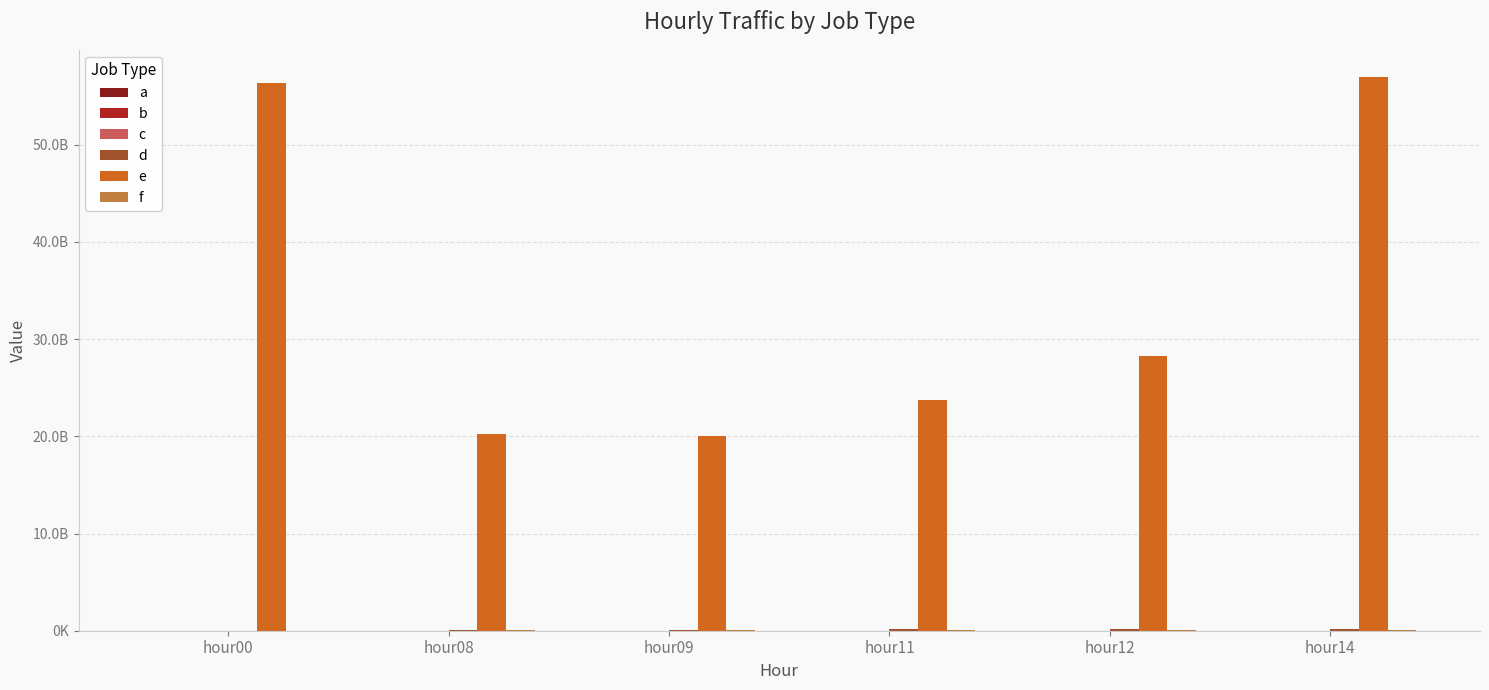

Reading right to left, what are all the values shown in this chart?

a: hour14=395024	hour12=386310	hour11=363358	hour09=318300	hour08=295469	hour00=252828
b: hour14=42842	hour12=24459	hour11=24532	hour09=26217	hour08=24552	hour00=917
c: hour14=1643346	hour12=2766701	hour11=2191005	hour09=1178357	hour08=891216	hour00=321882
d: hour14=192386895	hour12=150135355	hour11=141115264	hour09=94938876	hour08=57346440	hour00=12265645
e: hour14=56920800456	hour12=28226553561	hour11=23711189072	hour09=20000997516	hour08=20208114367	hour00=56360759704
f: hour14=124258708	hour12=87953673	hour11=107224303	hour09=65607577	hour08=34516710	hour00=20351656